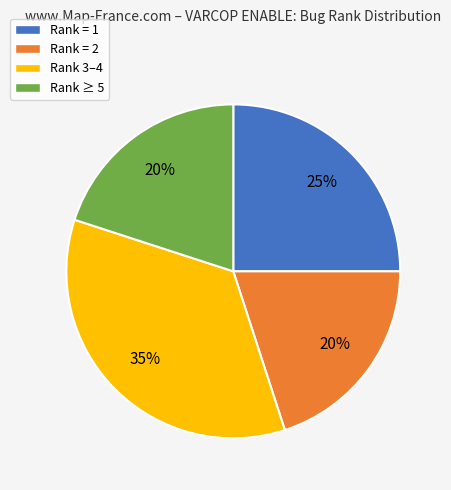

How many segments does this pie chart have?

4